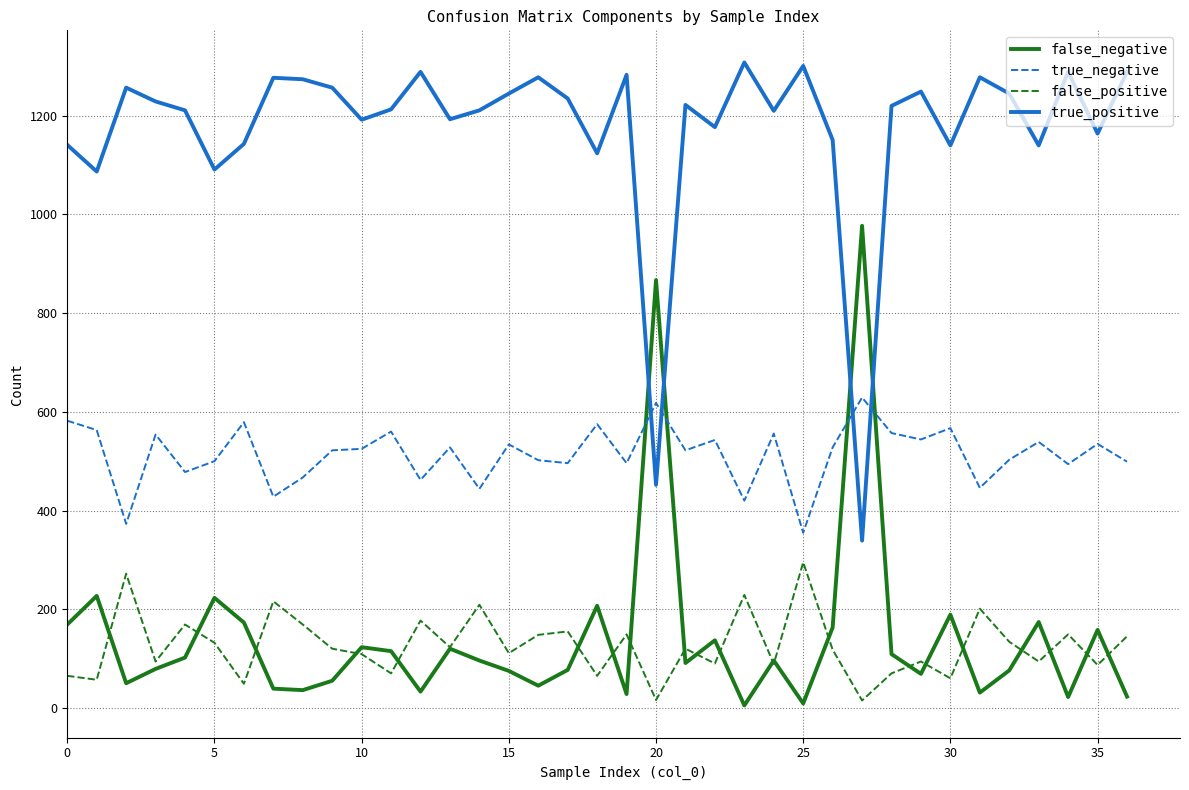

Which series has the largest total across all categories?

true_positive